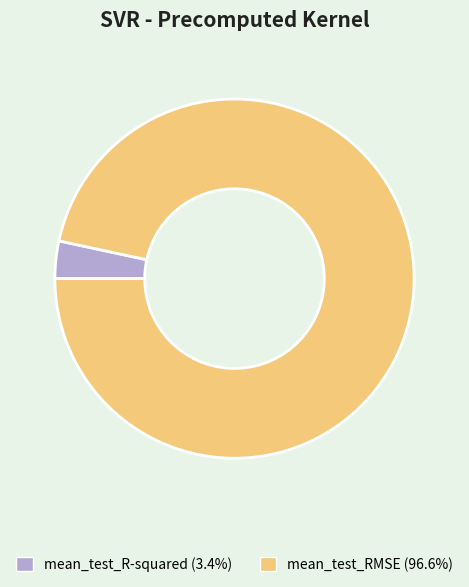

Which slice is the largest?

mean_test_RMSE